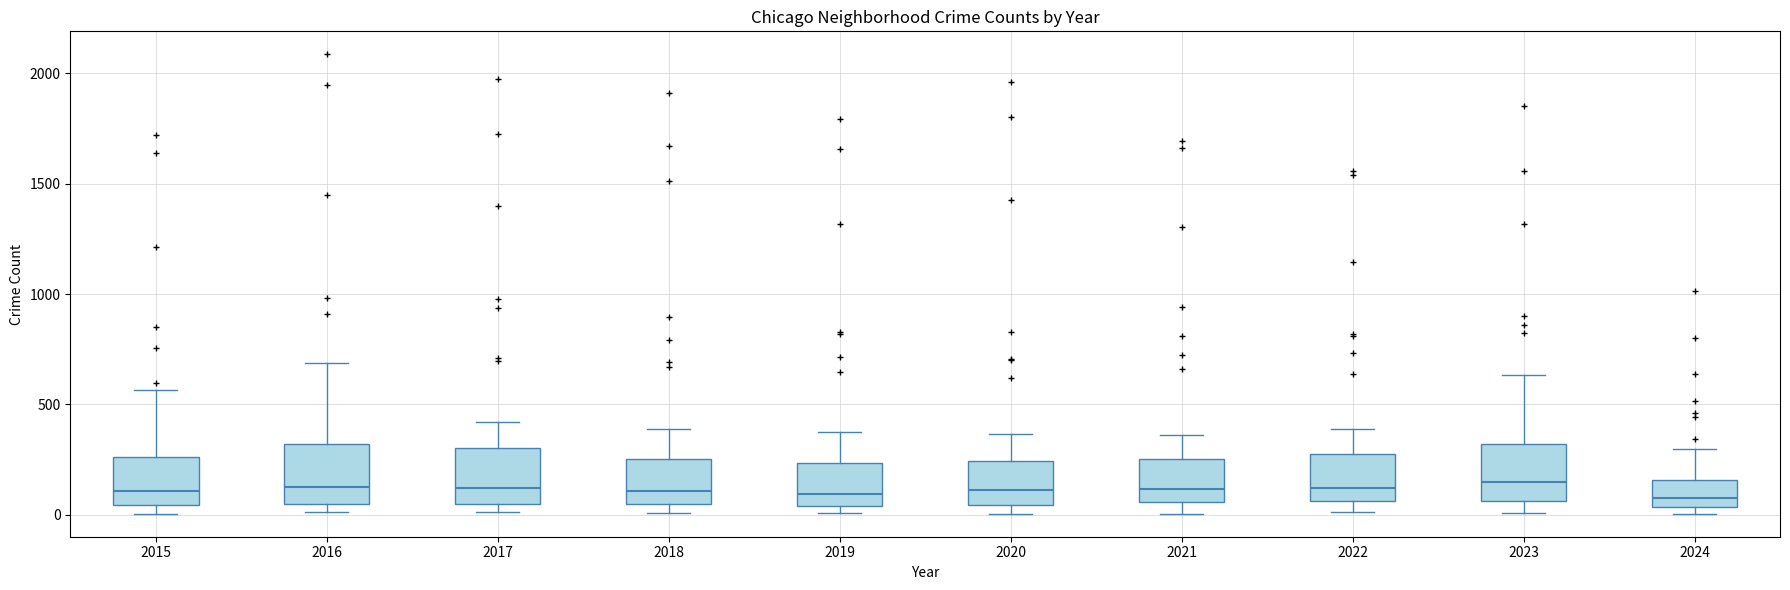

Where is the lower edge of the box at x = 2015 on the y-axis? The values are not printed on the chart, so give them approximately, as read against the axis.

50